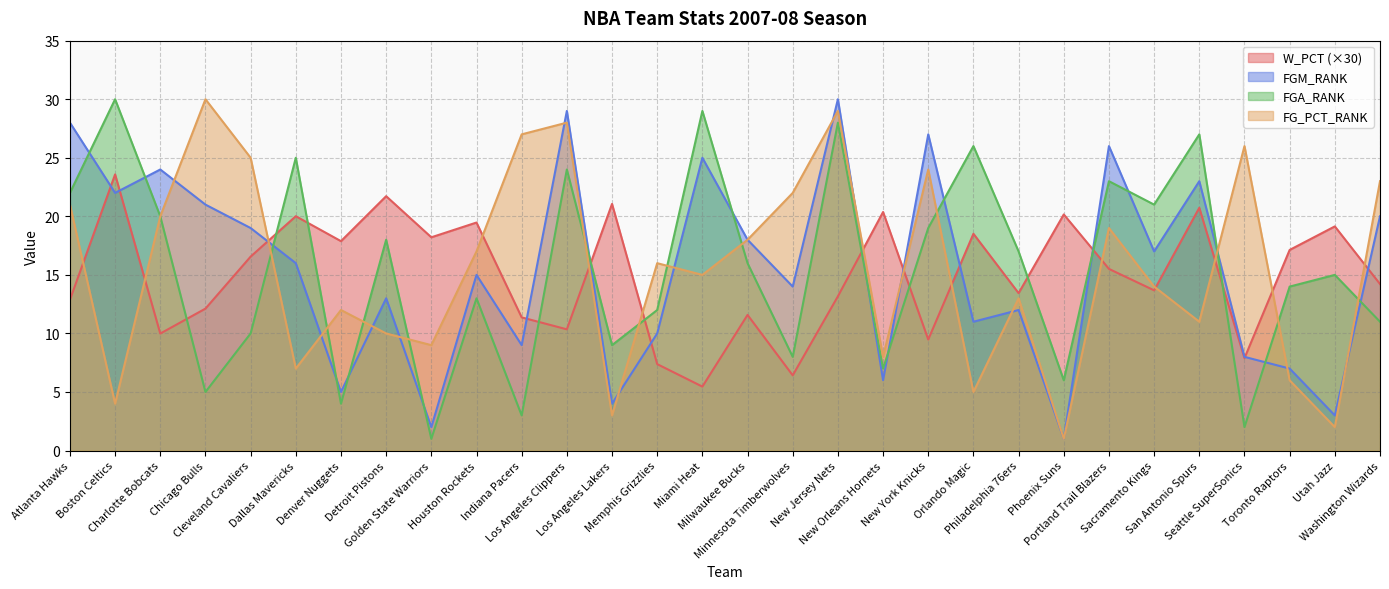

The FGA_RANK series shows 20.0 at Charlotte Bobcats. True or false?

True